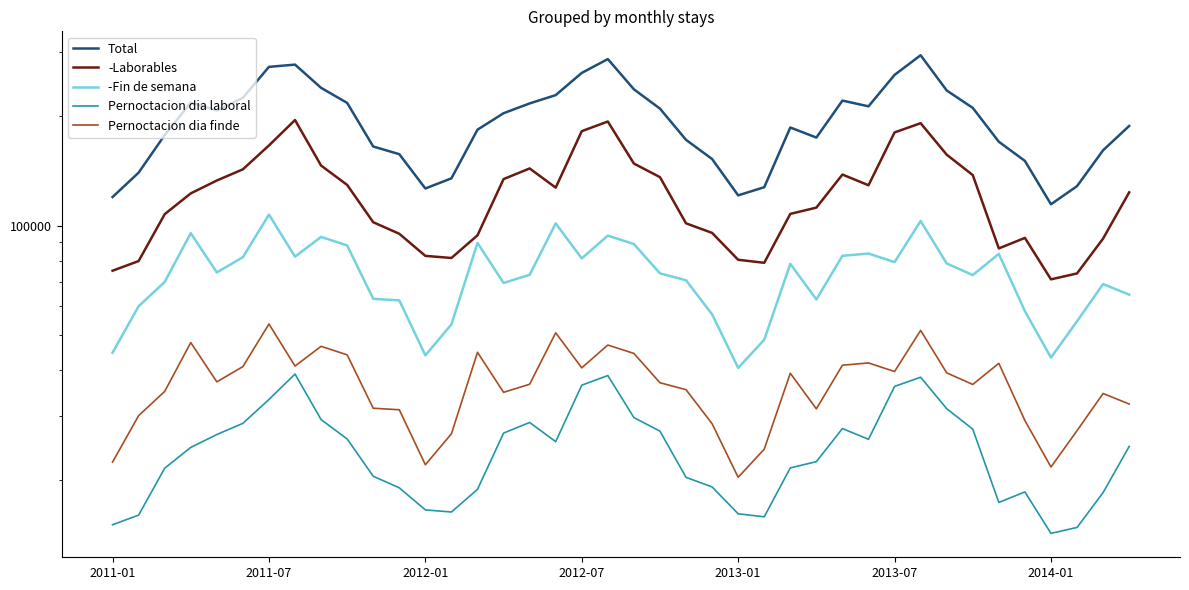

Reading right to left, what are all the values shown in this chart?

Total: 188304.0	161426.0	128606.0	114653.0	150908.0	170382.0	211156.0	235777.0	294753.0	260235.0	213242.0	221128.0	174978.0	186480.0	127728.0	121313.0	152724.0	172445.0	210166.0	237516.0	287681.0	263536.0	228950.0	217187.0	204132.0	183929.0	135134.0	126707.0	157475.0	165304.0	217931.0	239742.0	277775.0	273814.0	225072.0	207706.0	218319.0	177734.0	140090.0	120035.0
-Laborables: 123624.0	92266.0	73971.0	71253.0	92652.0	86677.0	137936.0	156978.0	191622.0	180766.0	129330.0	138418.0	112247.0	107871.0	79133.0	80656.0	95631.0	101611.0	136153.0	148389.0	193682.0	182183.0	127396.0	143872.0	134479.0	94175.0	81576.0	82681.0	95100.0	102326.0	129610.0	146507.0	195509.0	166430.0	143082.0	133278.0	122848.0	107670.0	80002.0	75258.0
-Fin de semana: 64680.0	69160.0	54635.0	43400.0	58256.0	83705.0	73220.0	78799.0	103131.0	79469.0	83912.0	82710.0	62731.0	78609.0	48595.0	40657.0	57093.0	70834.0	74013.0	89127.0	93999.0	81353.0	101554.0	73315.0	69653.0	89754.0	53558.0	44026.0	62375.0	62978.0	88321.0	93235.0	82266.0	107384.0	81990.0	74428.0	95471.0	70064.0	60088.0	44777.0
Pernoctacion dia laboral: 24724.8	18453.2	14794.2	14250.6	18530.4	17335.4	27587.2	31395.6	38324.4	36153.2	25866.0	27683.6	22449.4	21574.2	15826.6	16131.2	19126.2	20322.2	27230.6	29677.8	38736.4	36436.6	25479.2	28774.4	26895.8	18835.0	16315.2	16536.2	19020.0	20465.2	25922.0	29301.4	39101.8	33286.0	28616.4	26655.6	24569.6	21534.0	16000.4	15051.6
Pernoctacion dia finde: 32340.0	34580.0	27317.5	21700.0	29128.0	41852.5	36610.0	39399.5	51565.5	39734.5	41956.0	41355.0	31365.5	39304.5	24297.5	20328.5	28546.5	35417.0	37006.5	44563.5	46999.5	40676.5	50777.0	36657.5	34826.5	44877.0	26779.0	22013.0	31187.5	31489.0	44160.5	46617.5	41133.0	53692.0	40995.0	37214.0	47735.5	35032.0	30044.0	22388.5